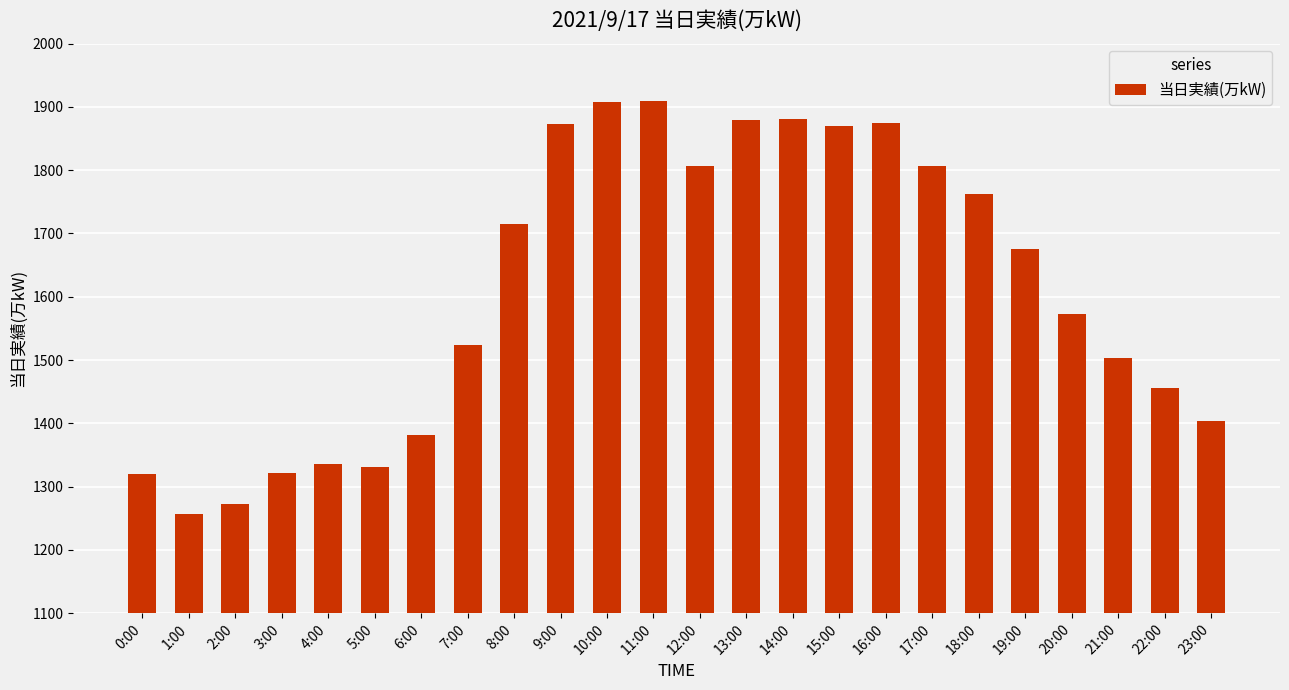

Does the chart contain any negative values?

No